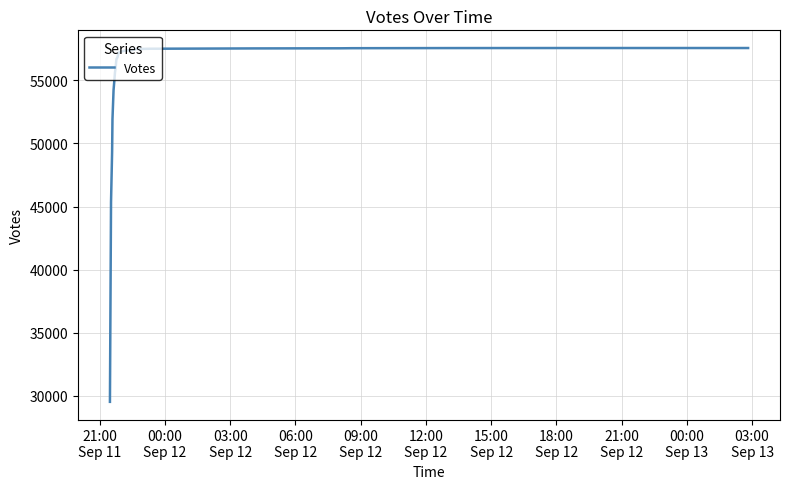

What is the difference between the maximum and minimum values?

28019